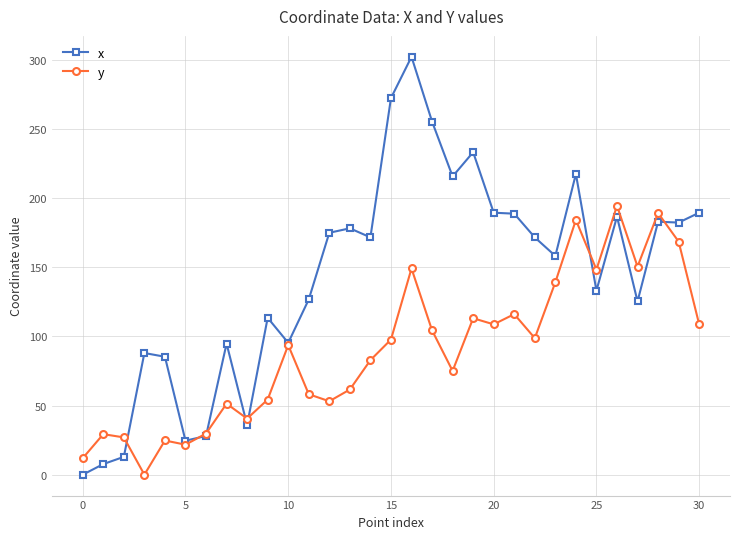

Rank the series by their average value, from lowest to highest.

y, x